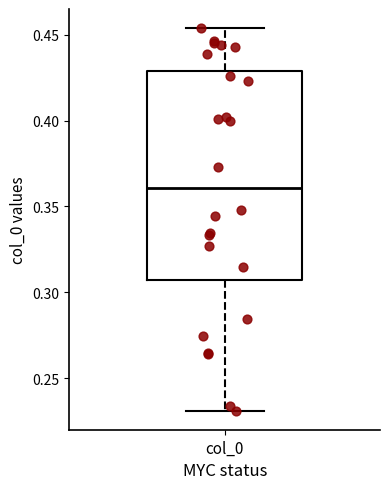

Read this box plot against the y-axis: the position of the median line, the range covered by the box, and the ends of both whiskers. The values are not printed on the chart, so give them approximately, as read against the axis.

median 0.360, box 0.305 to 0.430, whiskers 0.230 to 0.455